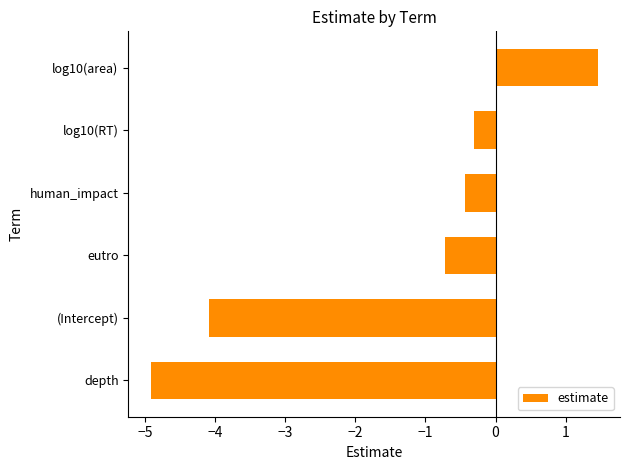

List the labels in order of value, smallest first.

depth, (Intercept), eutro, human_impact, log10(RT), log10(area)